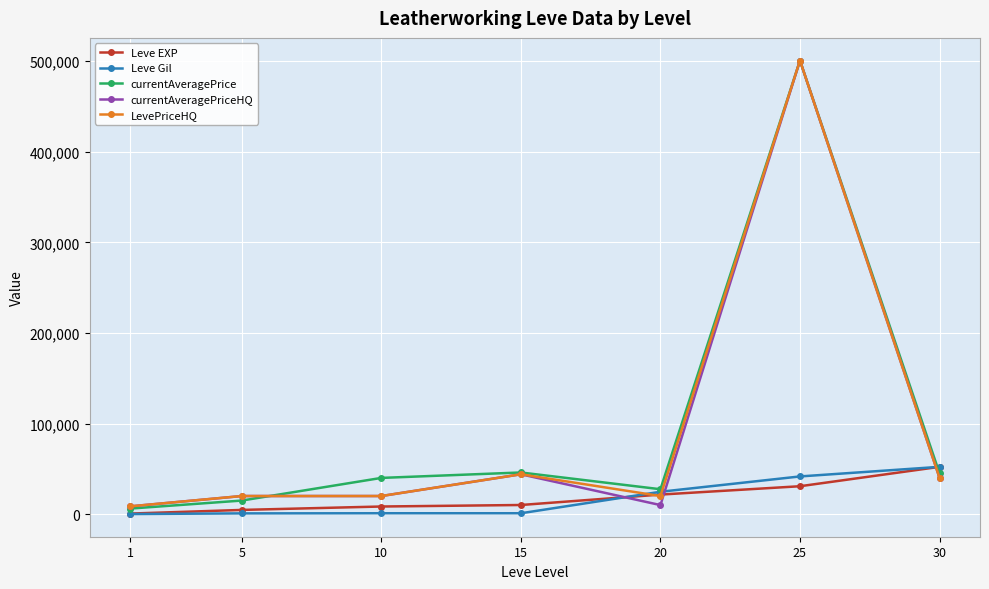

What is the spread (max minus min) of values at 30?

12187.0